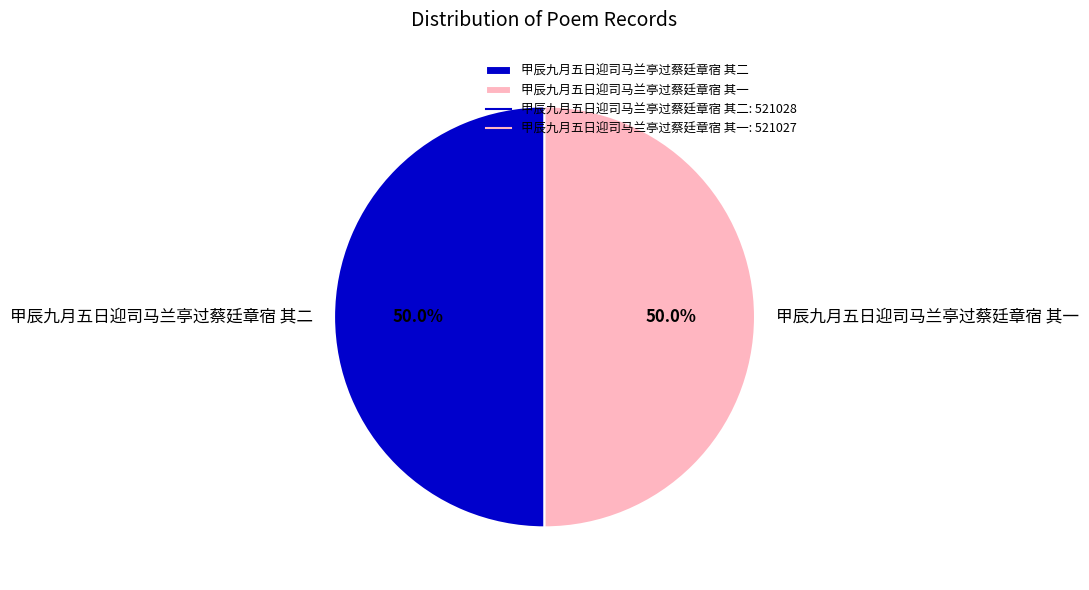

True or false: 甲辰九月五日迎司马兰亭过蔡廷章宿 其二 accounts for 50% of the total.

True